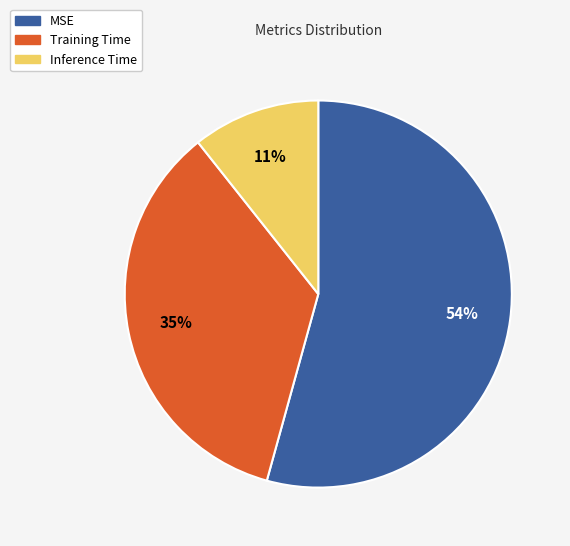

How many slices are in this pie chart?

3